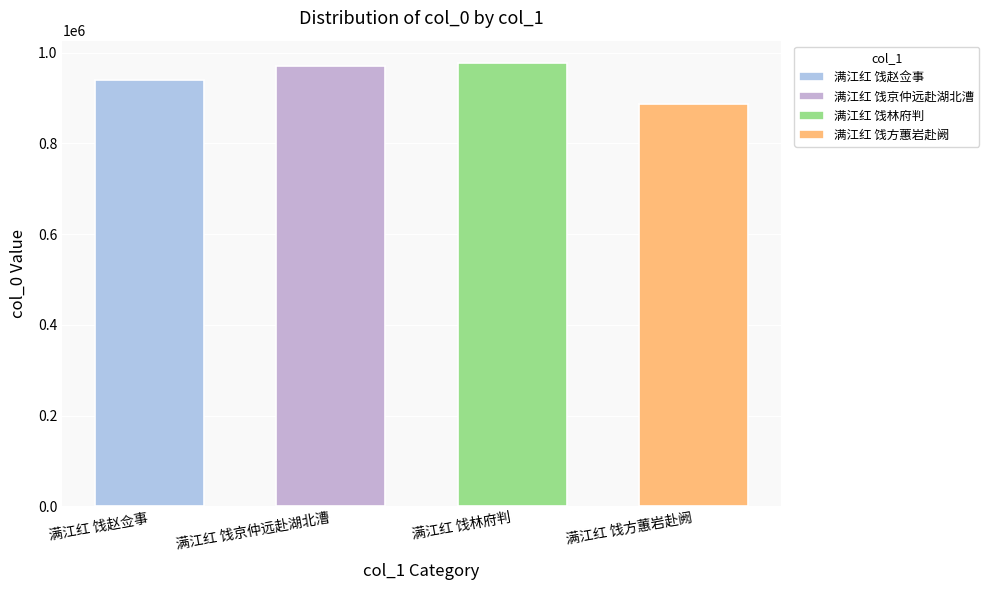

What is the label of the 1st bar from the right?

满江红 饯方蕙岩赴阙